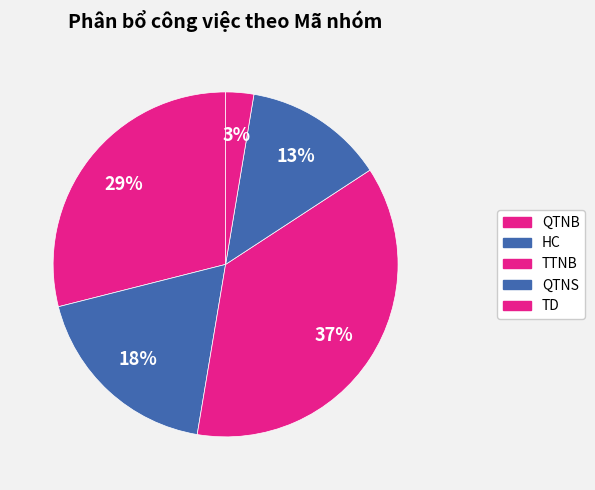

Does QTNB represent more than half of the total?

No